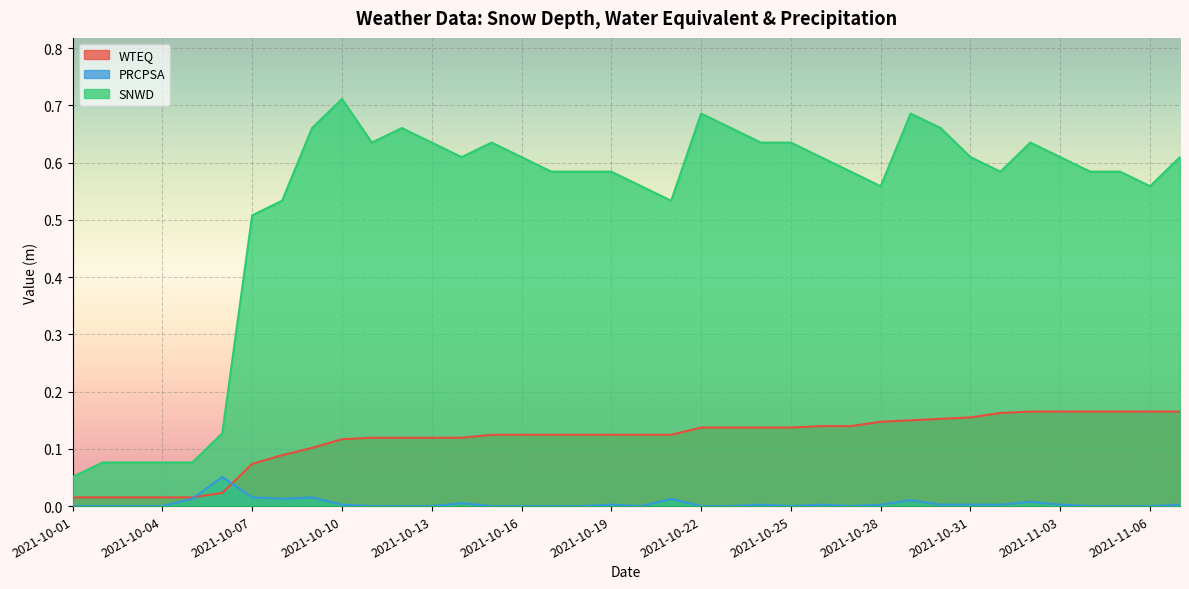

Rank the series at 2021-10-31 from lowest to highest value.

PRCPSA, WTEQ, SNWD